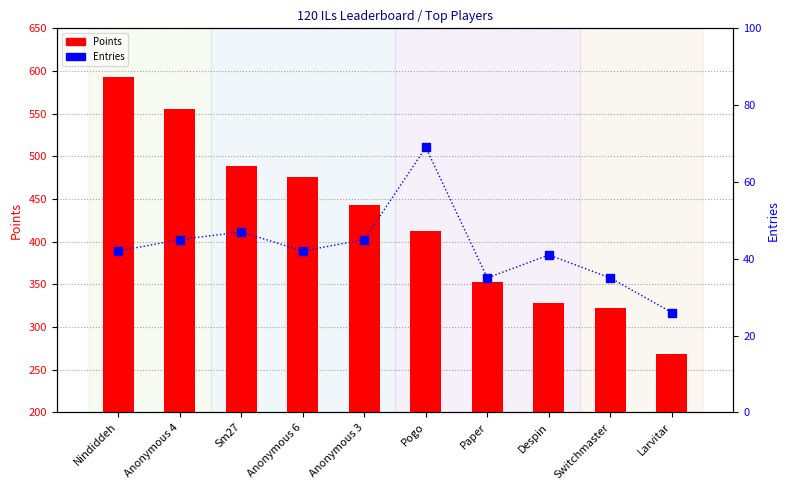

Which series has the widest spread of Y values?

Points